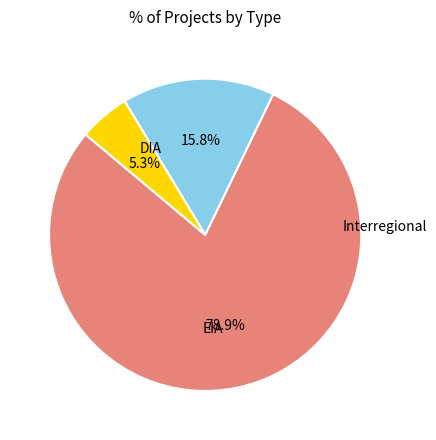

Is there a majority slice in this chart?

Yes